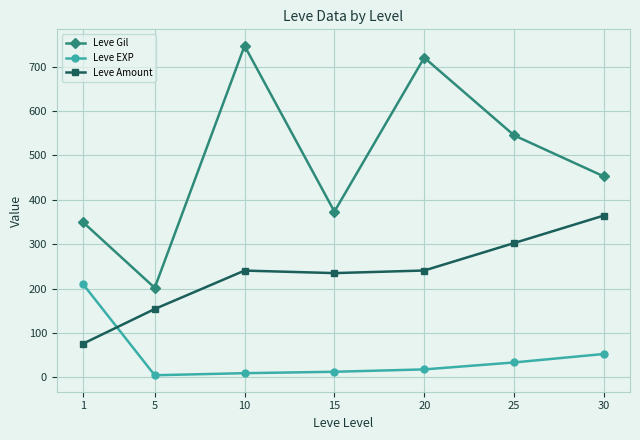

The Leve Gil series shows 720.0 at 20. True or false?

True